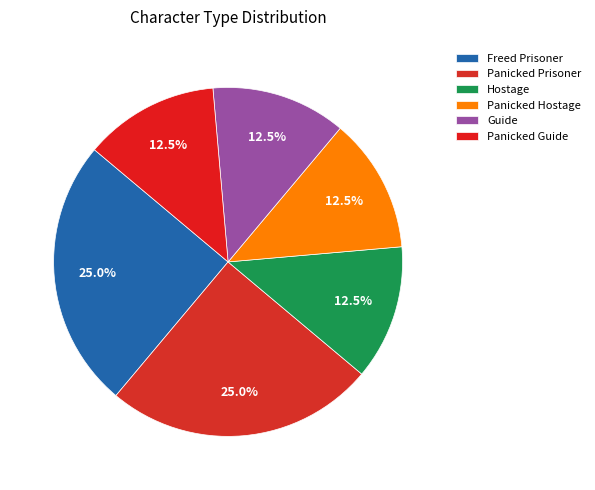

How many segments does this pie chart have?

6